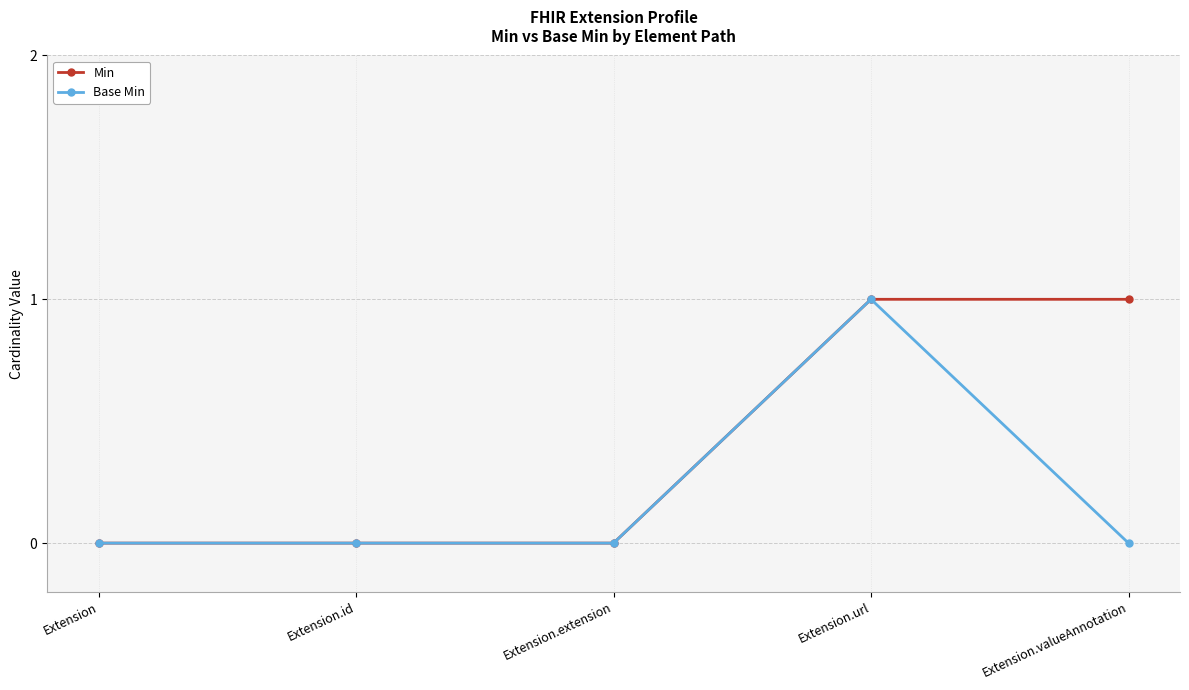

List the series in order of their overall mean, lowest first.

Base Min, Min